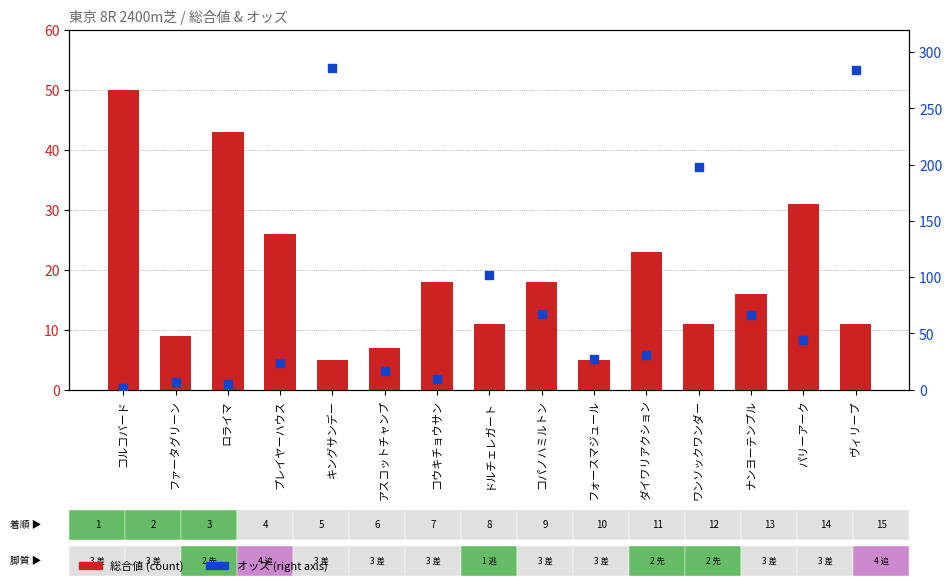

What is the total value across all series at キングサンデー?

291.2